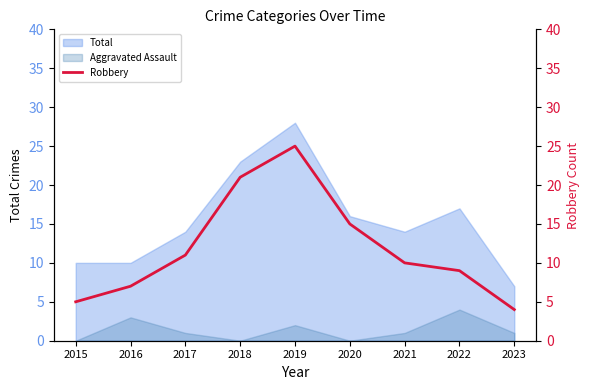

Between 2020 and 2021, which is larger?

2020